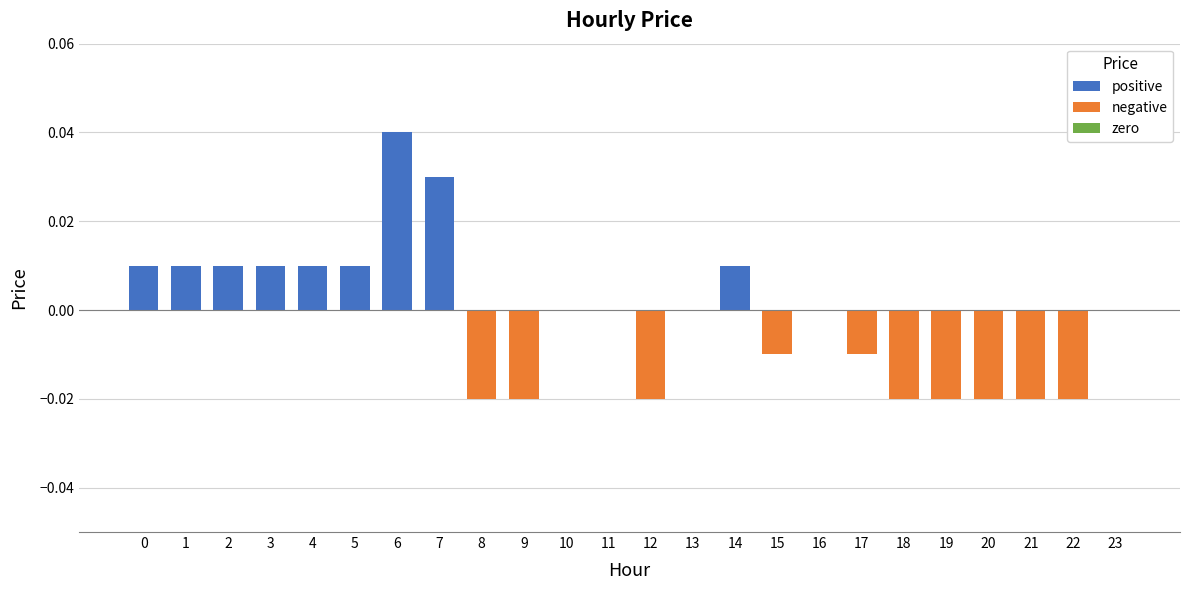

Rank the series by their average value, from highest to lowest.

positive, zero, negative